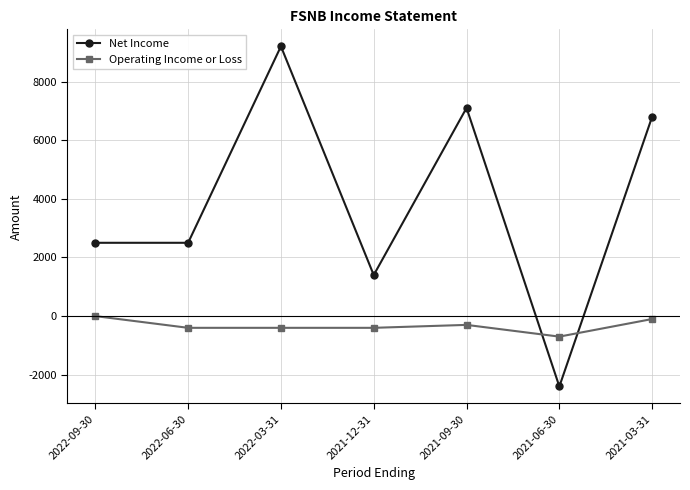

What is the label of the 6th point from the left?

2021-06-30